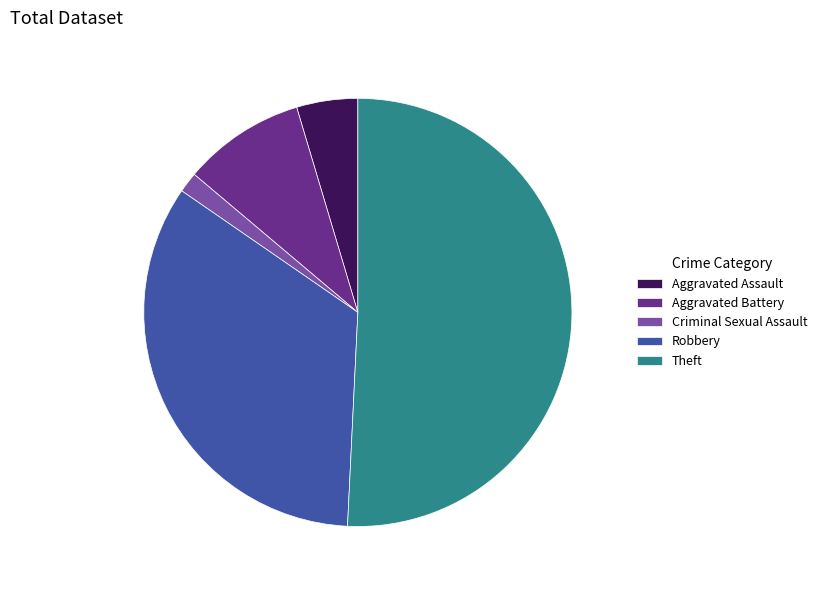

Does Aggravated Assault represent more than half of the total?

No